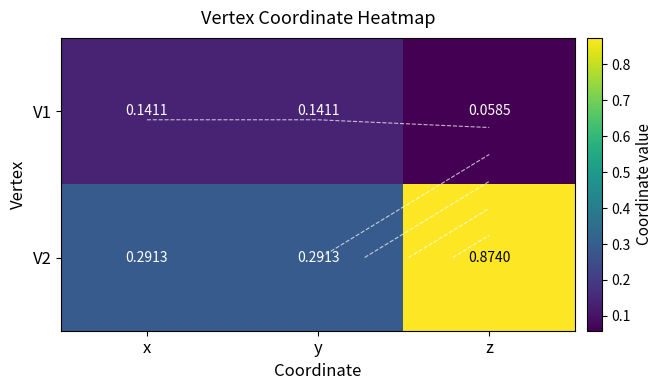

At how many categories does at least one series exceed 0?

3